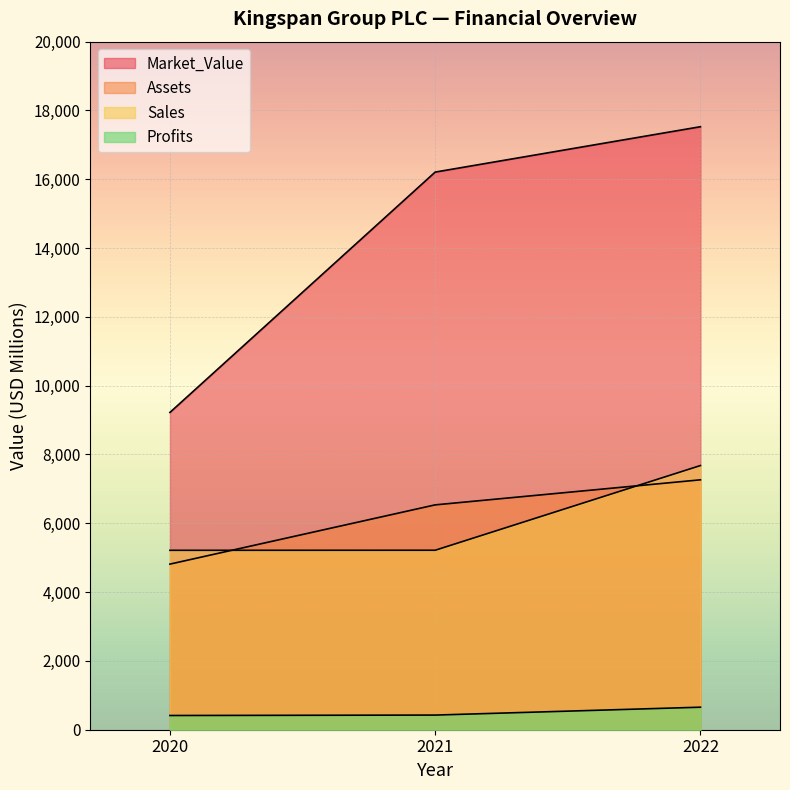

The Sales series shows 5217.0 at 2021. True or false?

True